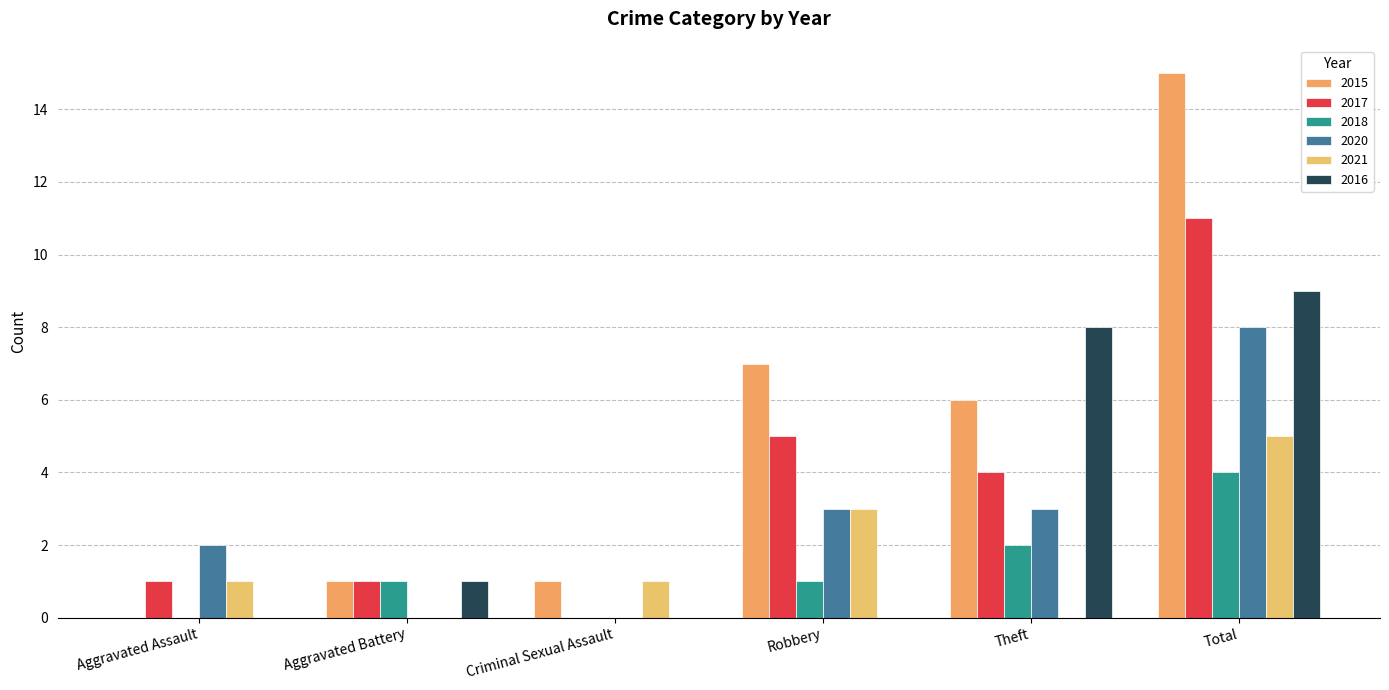

The value of 2017 at Criminal Sexual Assault is -4. True or false?

False